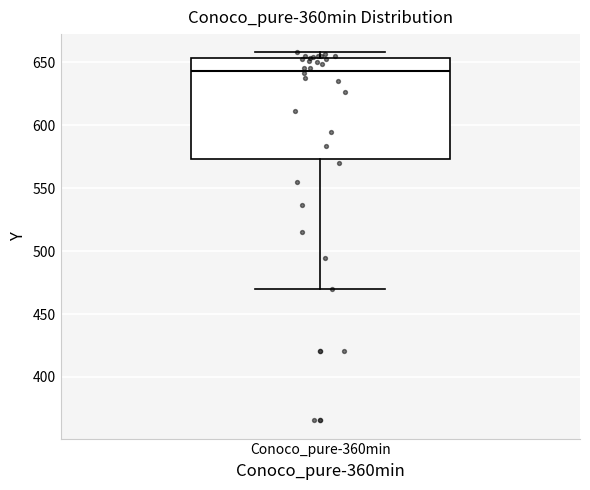

Where is the upper edge of the box for Conoco_pure-360min on the y-axis? The values are not printed on the chart, so give them approximately, as read against the axis.

655